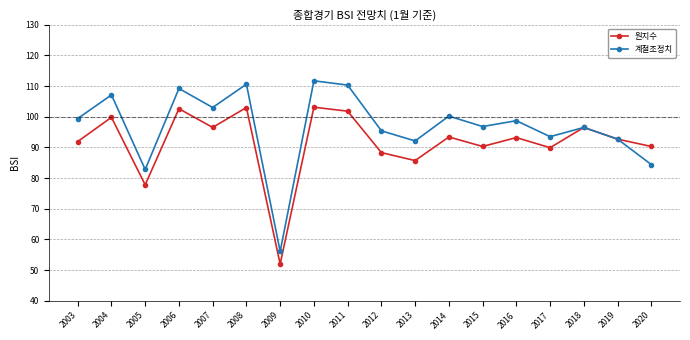

Rank the series at 2006 from highest to lowest value.

계절조정치, 원지수